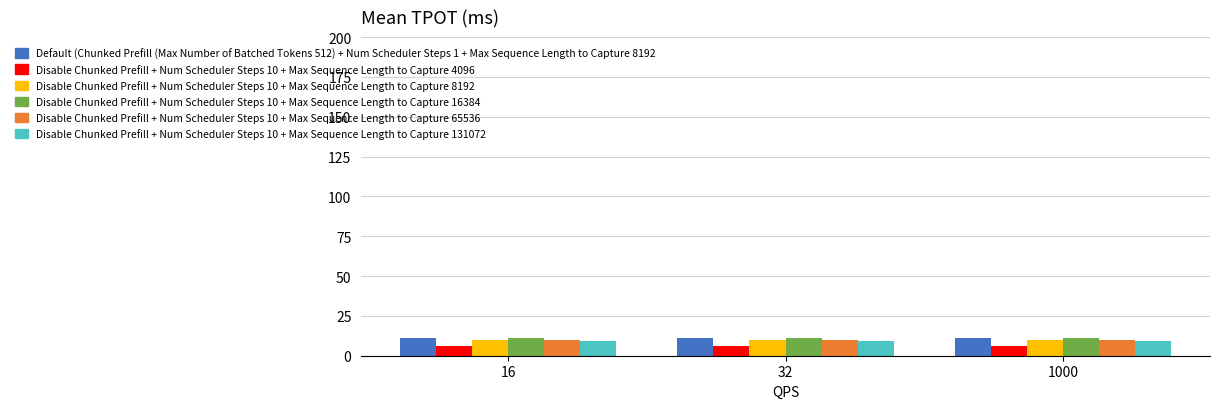

What is the greatest value displayed?

11